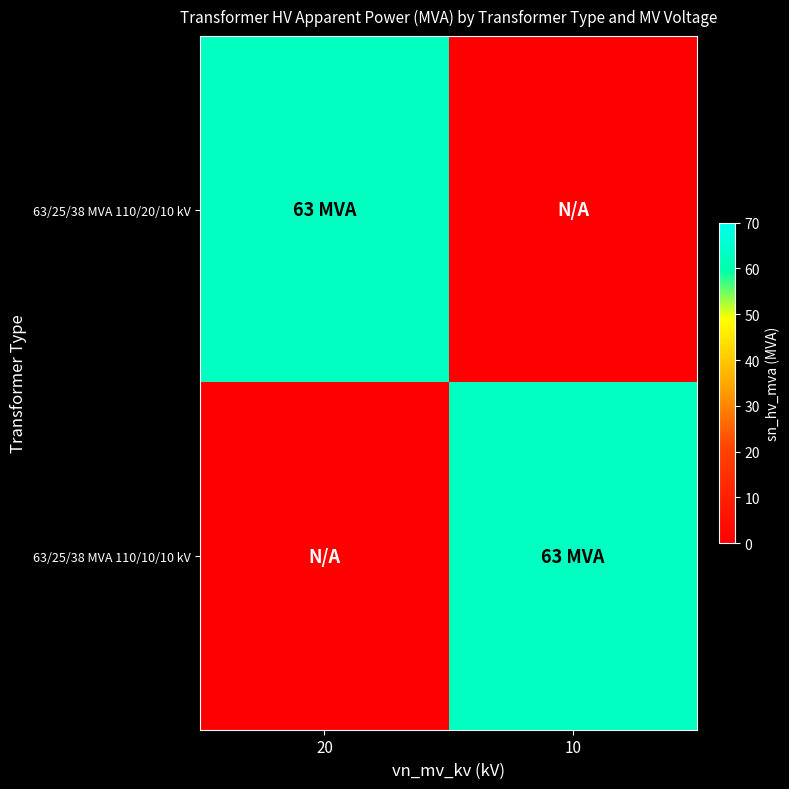

At which category does the chart reach its minimum across all series?

10